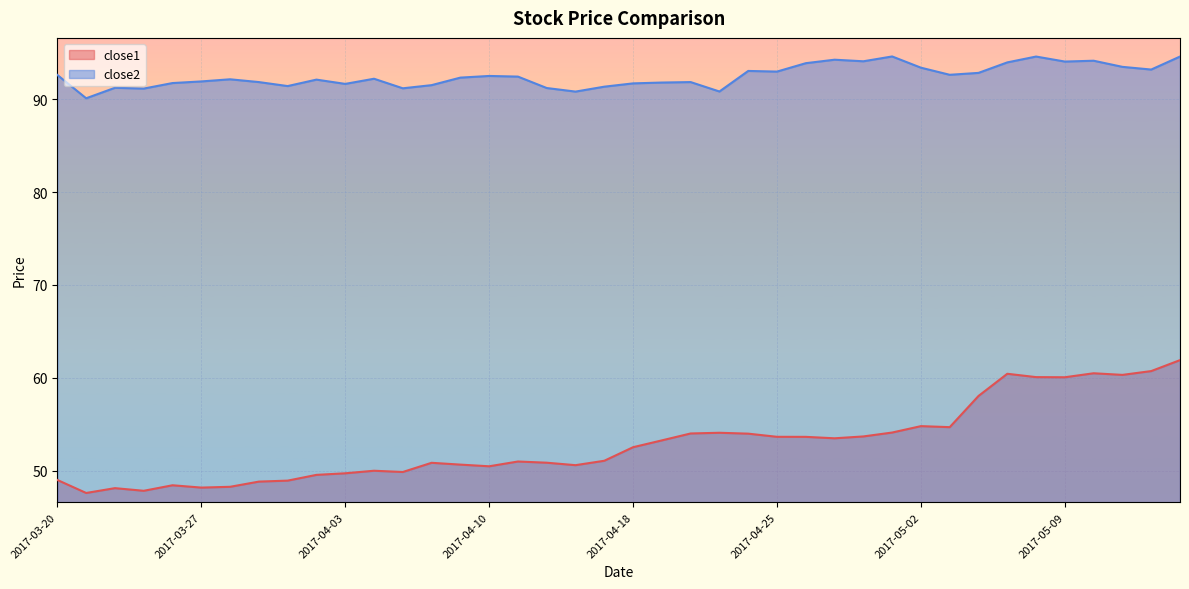

Reading left to right, transcribe all the data shown in this chart.

close1: 49.0	47.6	48.1	47.8	48.4	48.2	48.3	48.8	48.9	49.5	49.7	50.0	49.9	50.8	50.6	50.5	51.0	50.9	50.6	51.1	52.5	53.3	54.0	54.1	54.0	53.6	53.6	53.5	53.7	54.1	54.8	54.7	58.0	60.4	60.1	60.1	60.5	60.3	60.7	61.9
close2: 92.6	90.1	91.2	91.2	91.8	91.9	92.2	91.9	91.4	92.1	91.7	92.2	91.2	91.5	92.3	92.5	92.4	91.2	90.8	91.4	91.7	91.8	91.9	90.8	93.1	93.0	93.9	94.3	94.1	94.6	93.4	92.6	92.8	94.0	94.6	94.1	94.2	93.5	93.2	94.6